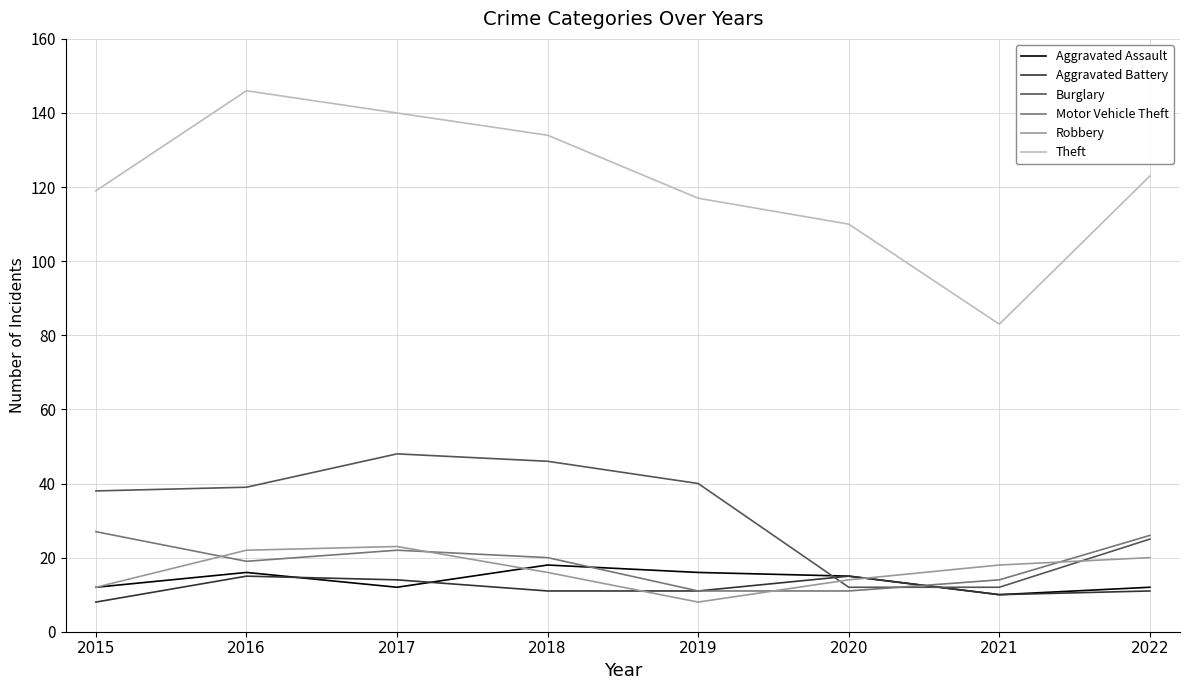

In Motor Vehicle Theft, how many points are higher than both neighbors (excluding endpoints)?

1